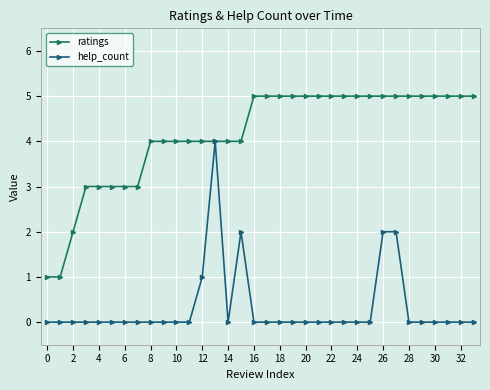

Rank the series by their average value, from lowest to highest.

help_count, ratings